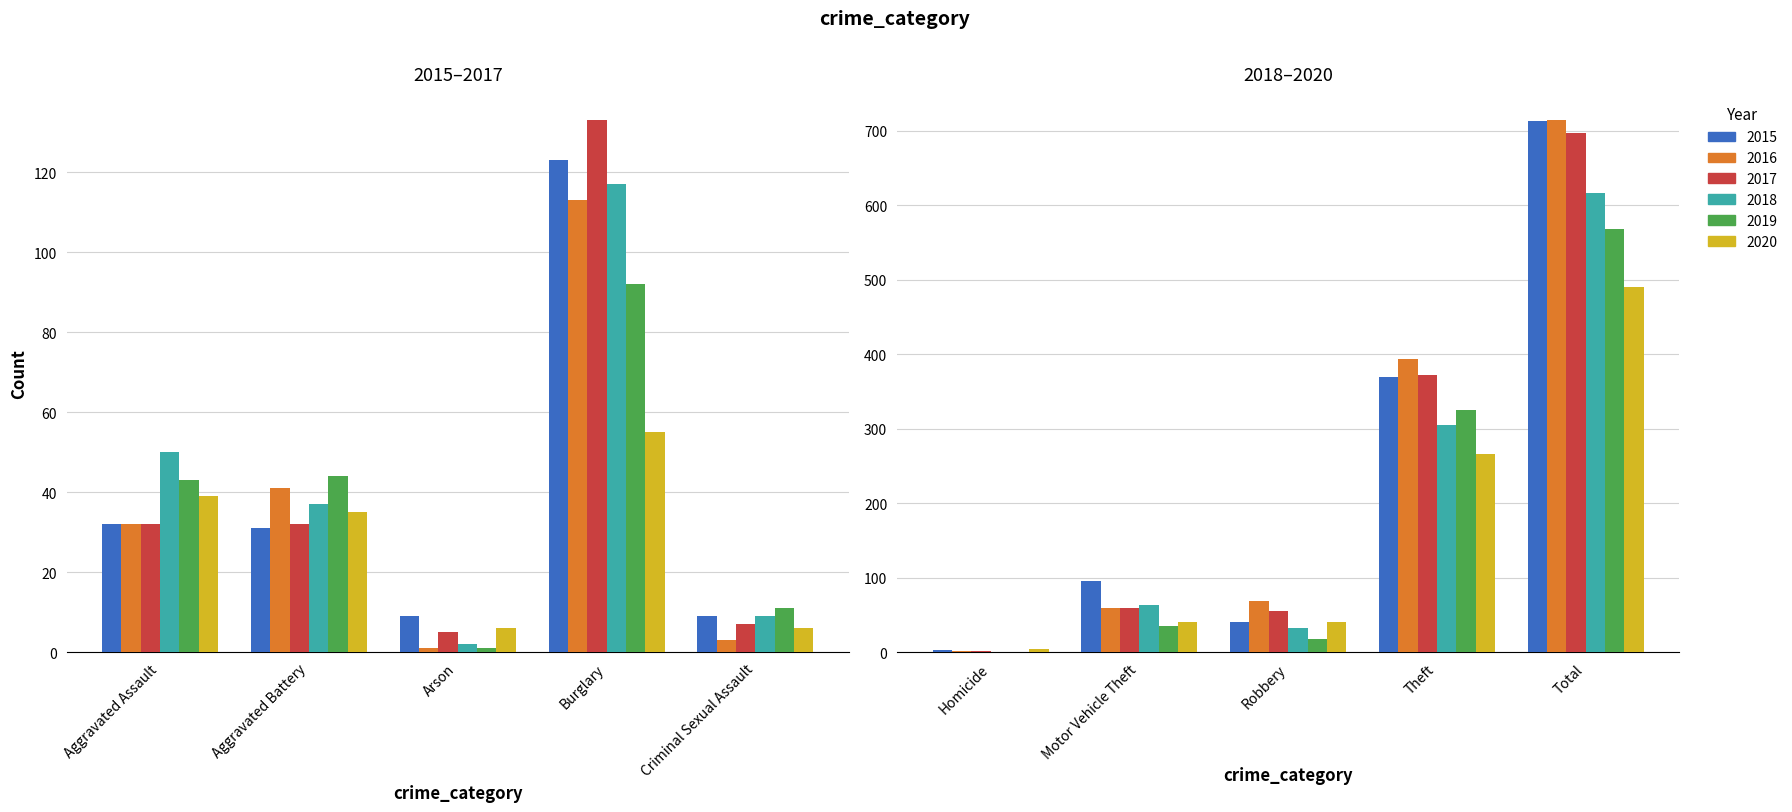

What is the label of the 3rd bar from the right?

Robbery